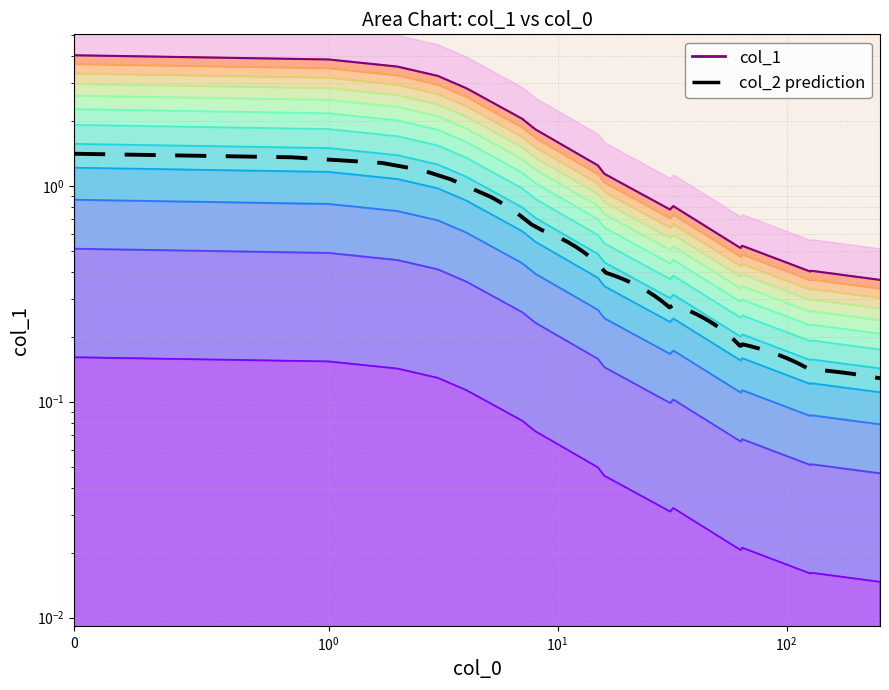

What is the average value?

0.5